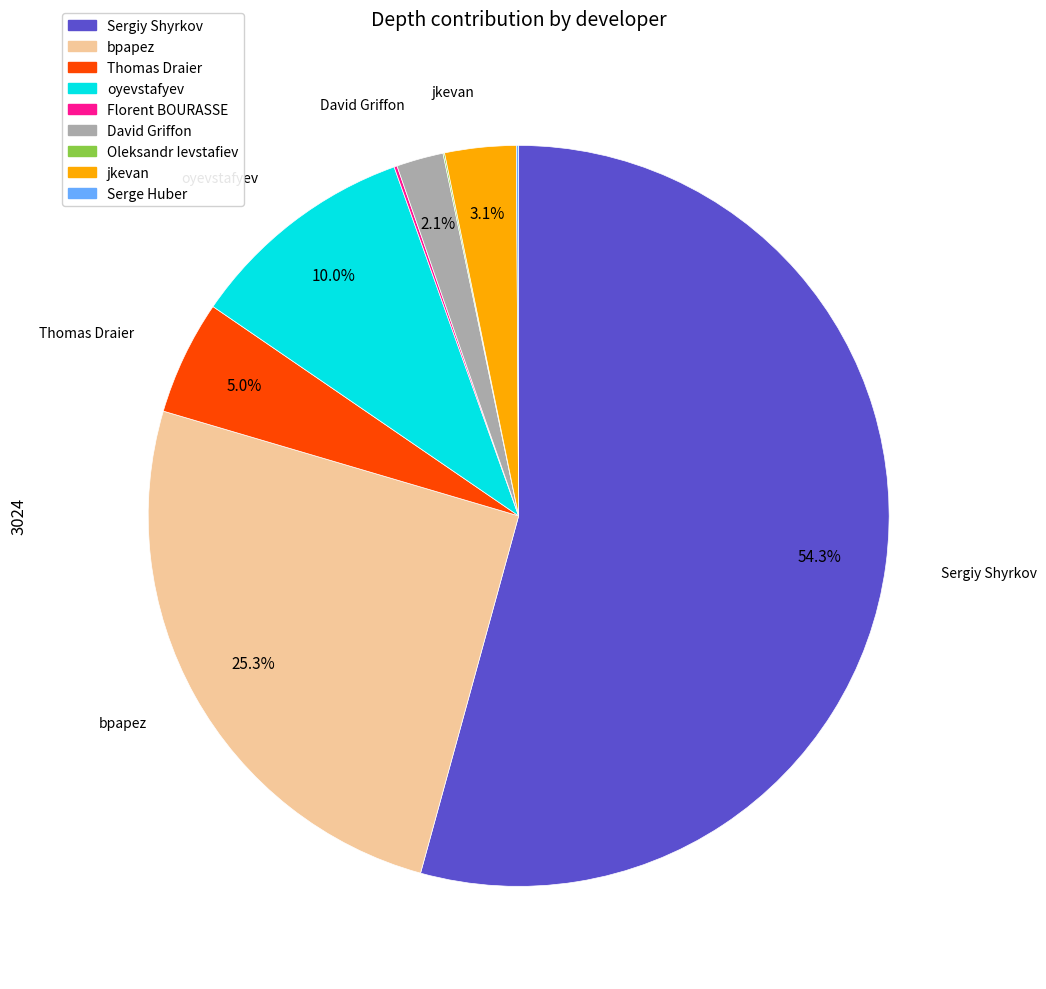

Combined, what portion of the pie is Thomas Draier and oyevstafyev?

15.0%